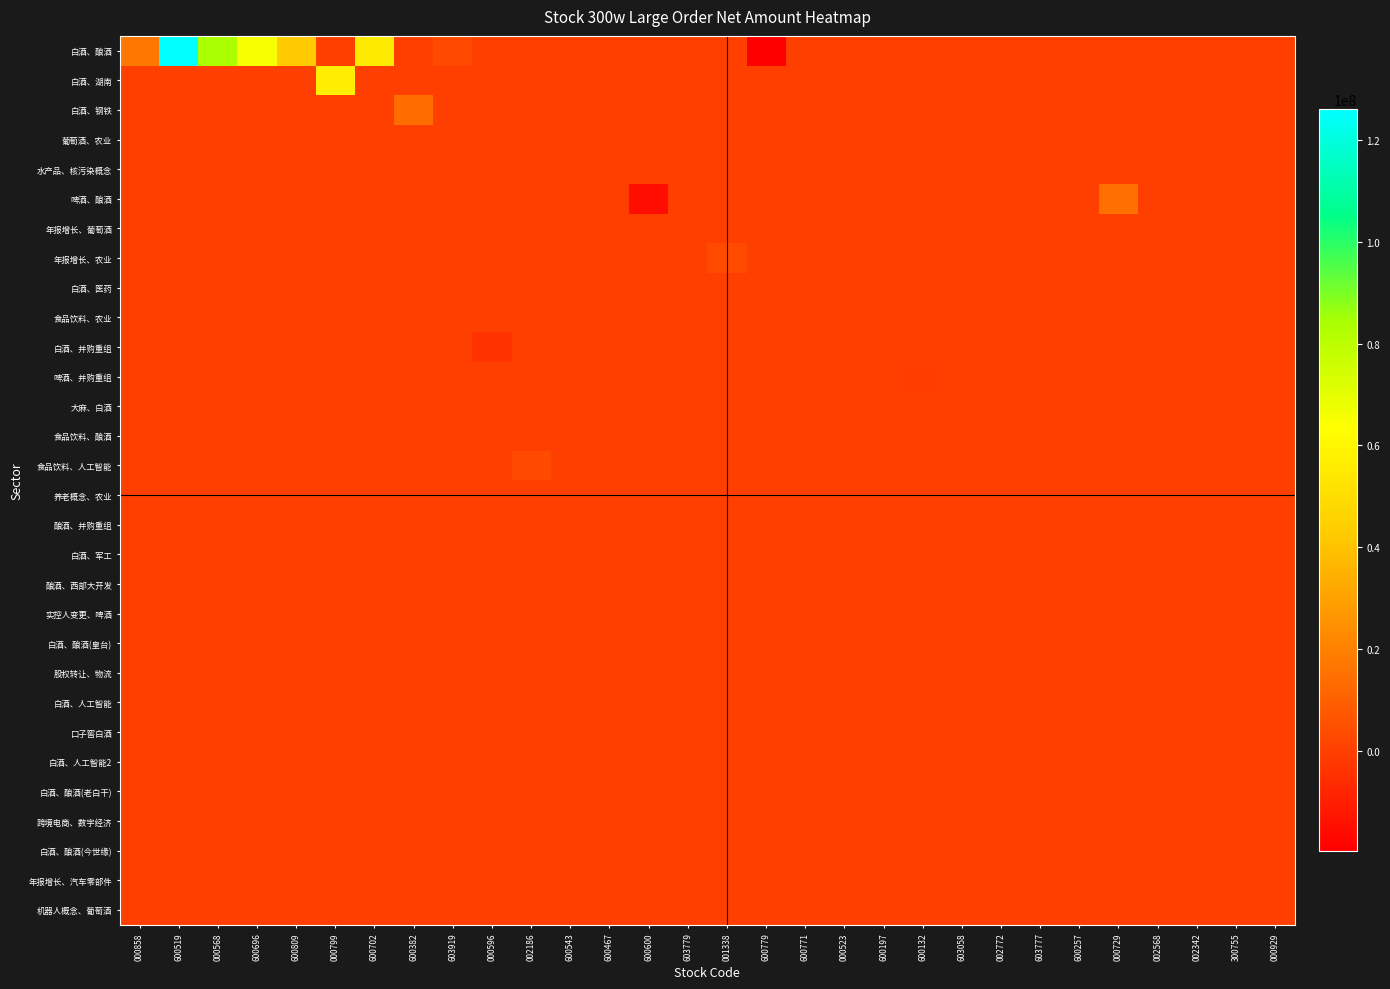

What is the maximum value shown in the chart?

125960639